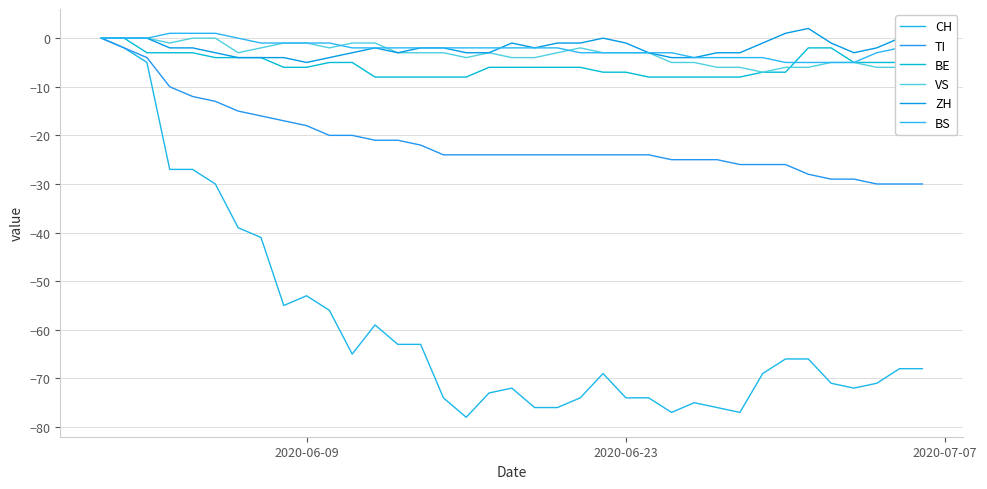

Is this an area chart (filled region under the line)?

No